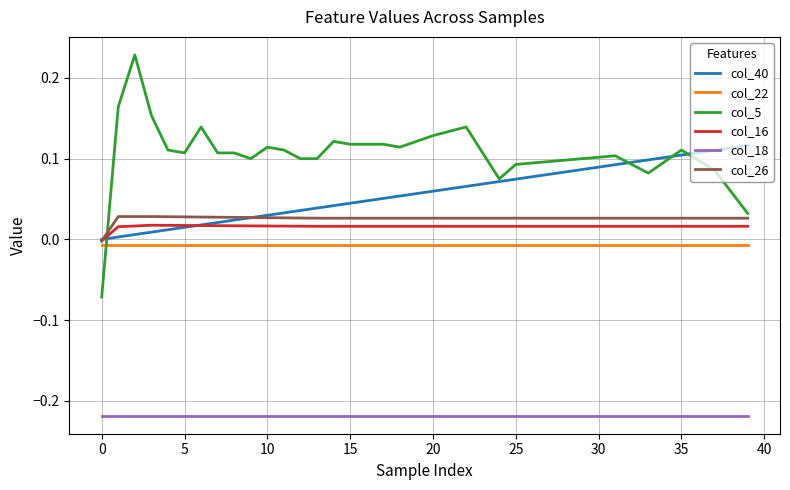

Which series has the largest total across all categories?

col_5